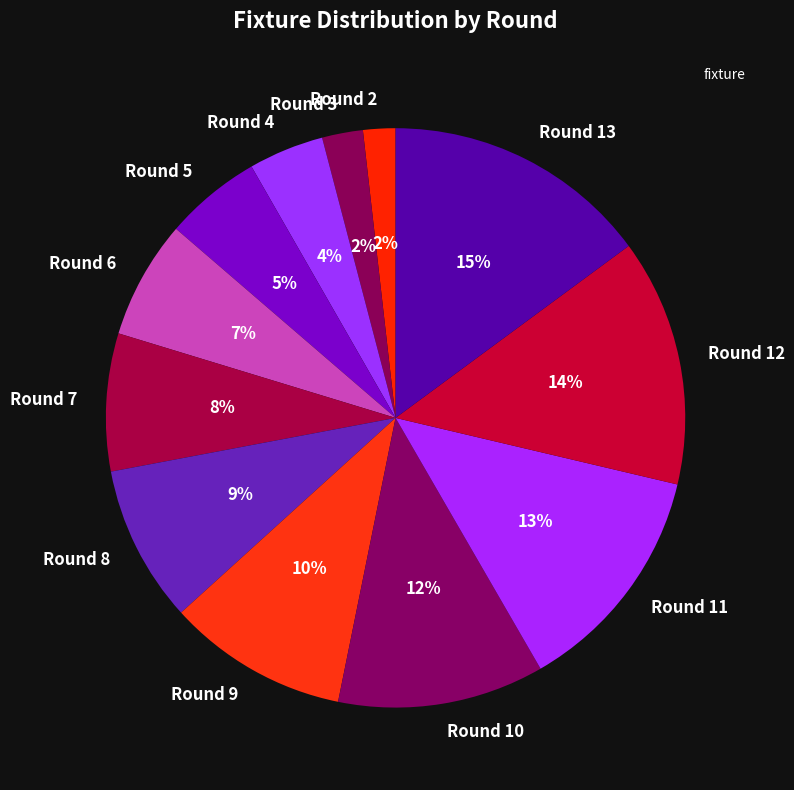

Count the number of slices in the pie.

12